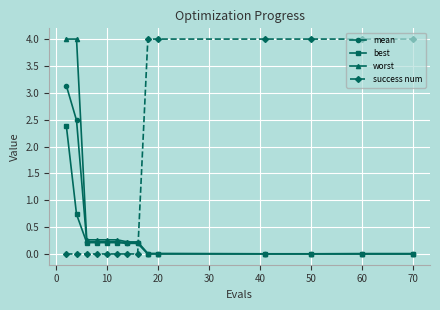

How many times do success num and mean cross each other?

1